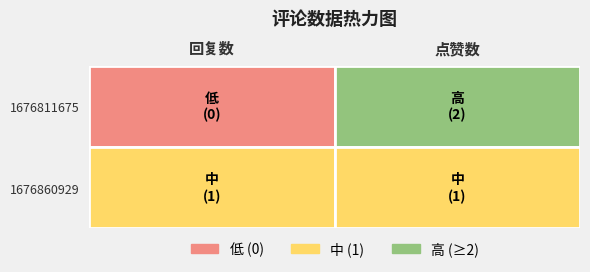

What is the spread (max minus min) of values at 回复数?

1